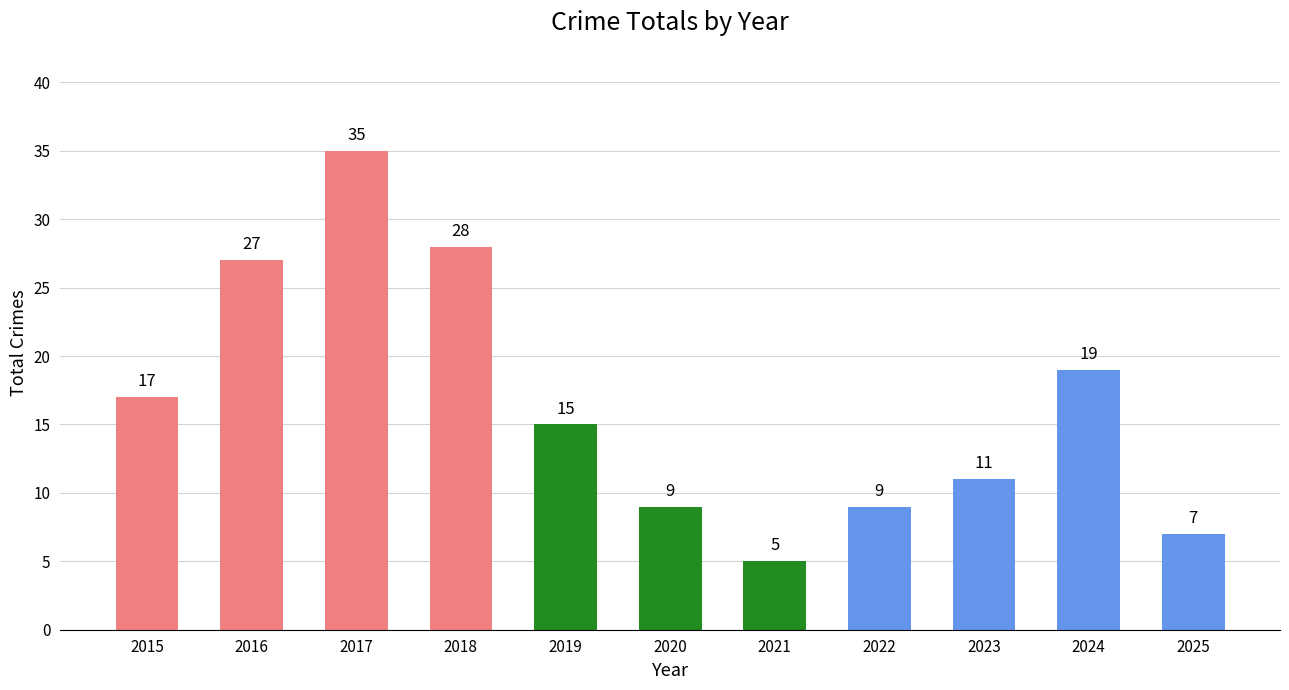

How many categories are shown in the chart?

11